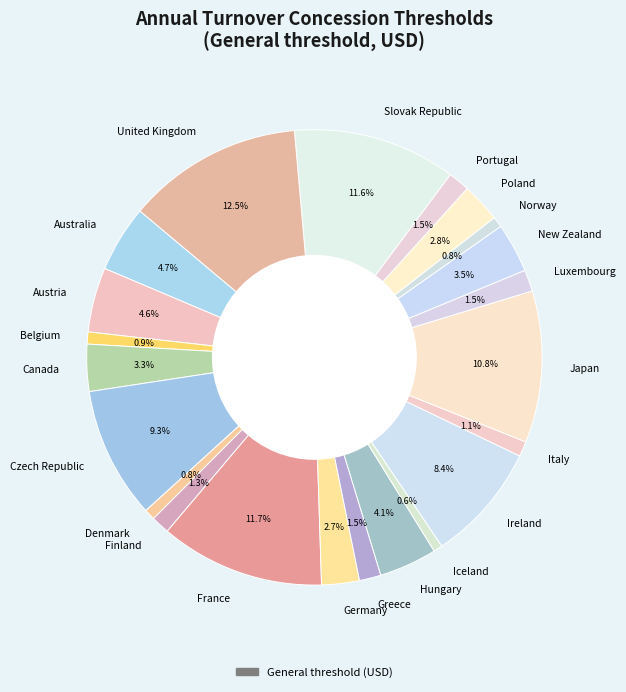

To the nearest percent, what percentage of the pie is Poland?

3%